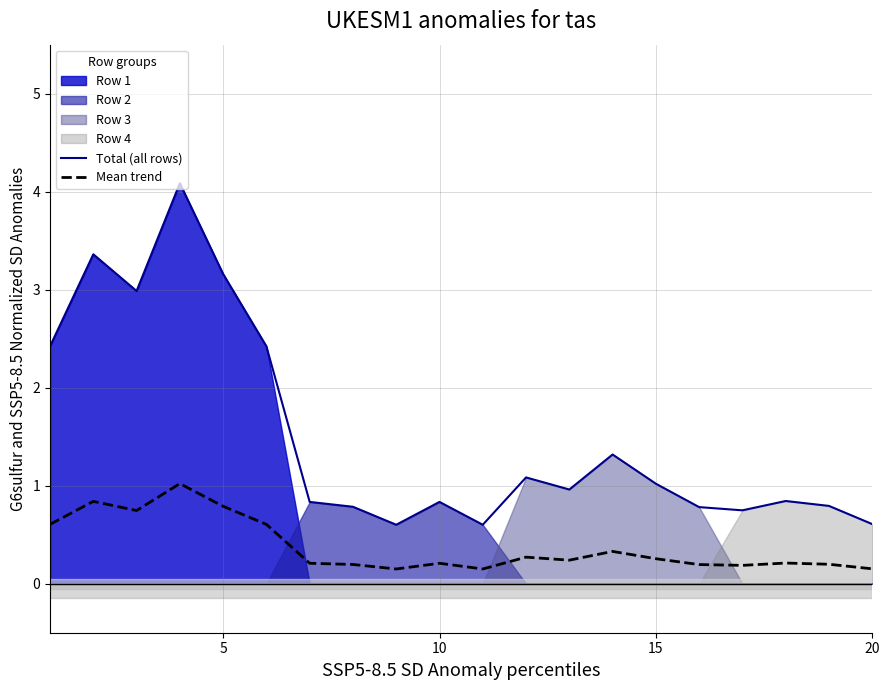

Does the chart have visible grid lines?

Yes